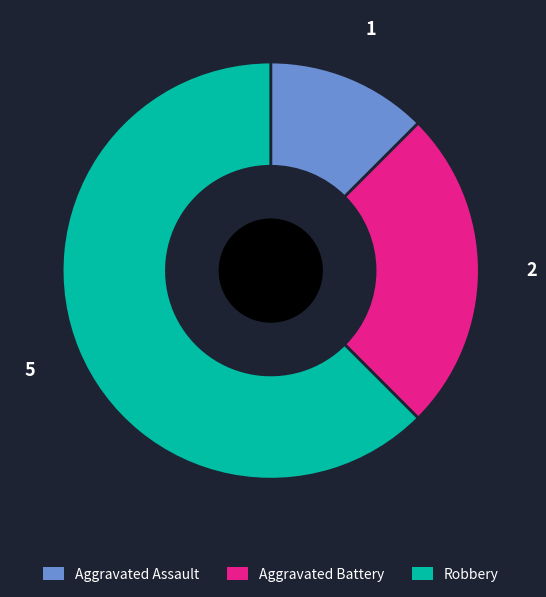

Which category has the biggest portion of the pie?

Robbery